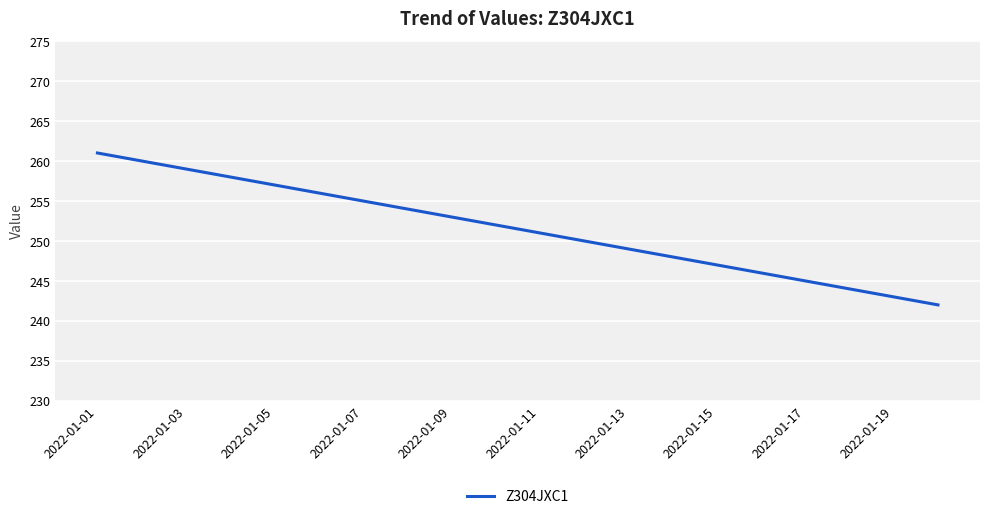

What is the smallest value displayed?

242